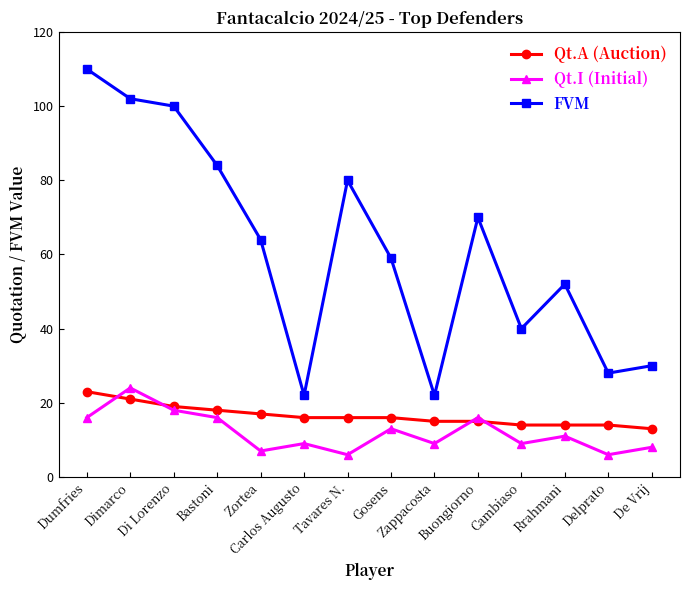

True or false: Qt.I (Initial) and FVM cross at least once.

False